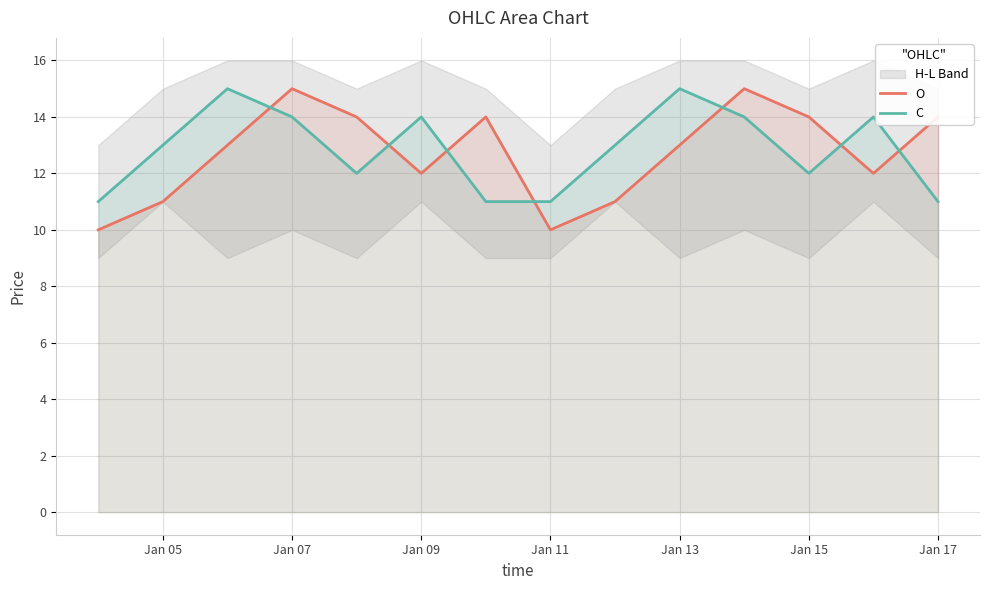

How many intersections are there between C and O?

7